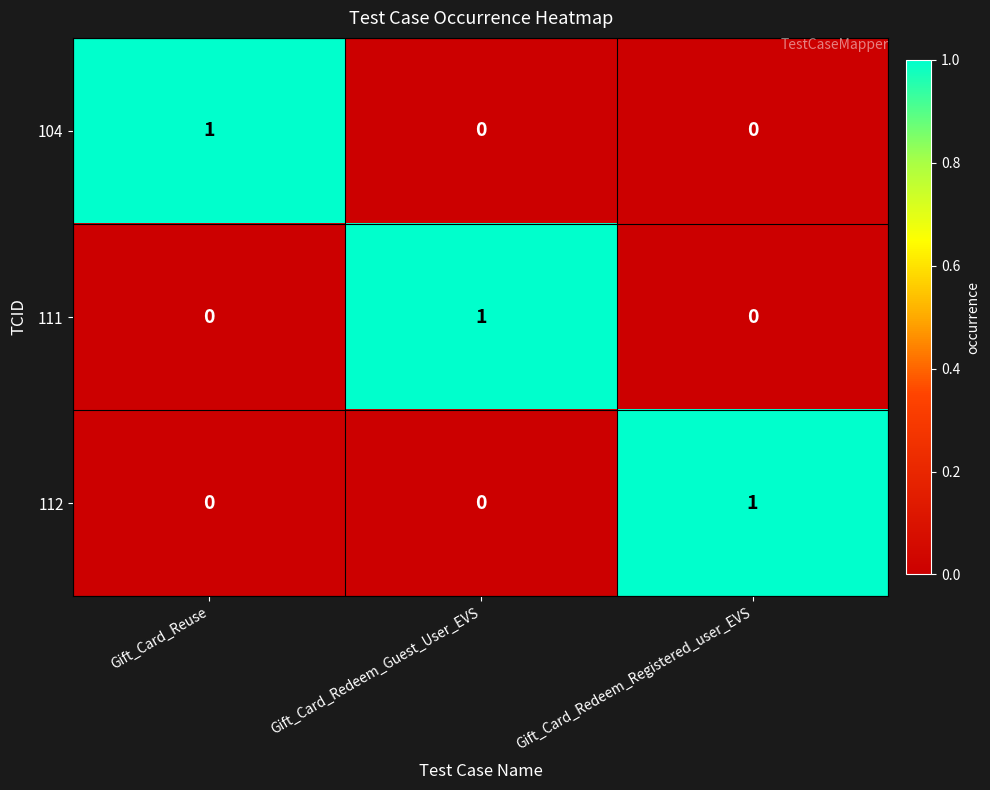

Reading left to right, list all the values displayed in this chart.

104: 1	0	0
111: 0	1	0
112: 0	0	1